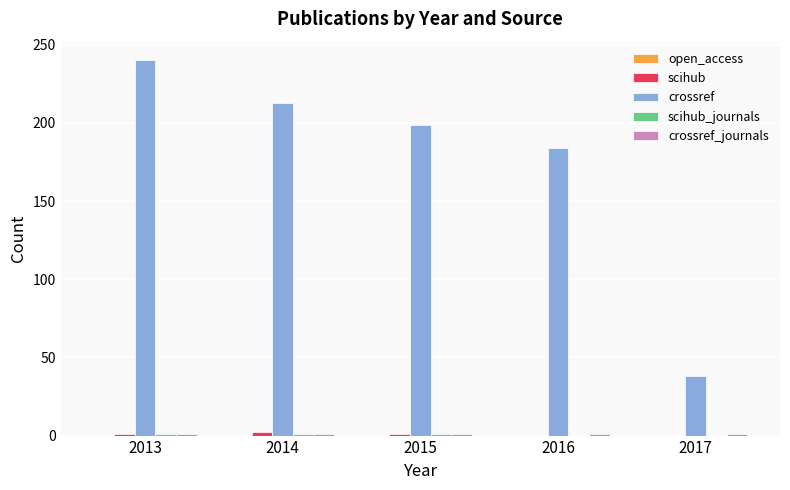

The value of crossref at 2013 is 394. True or false?

False